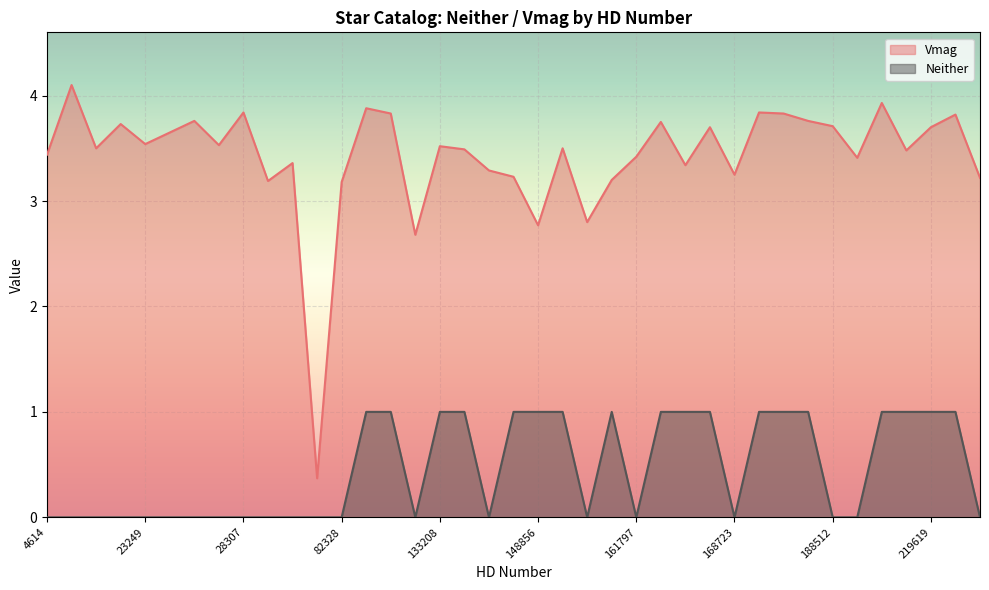

How many lines are shown in the chart?

2